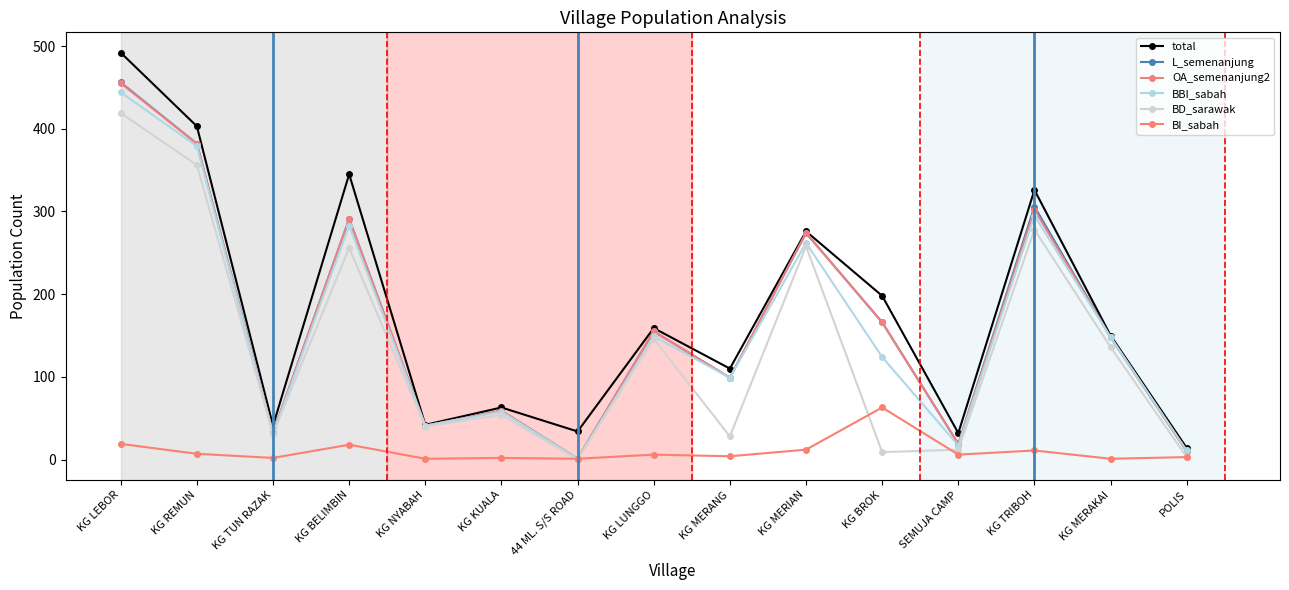

At which category is the sum across all series the highest?

KG LEBOR